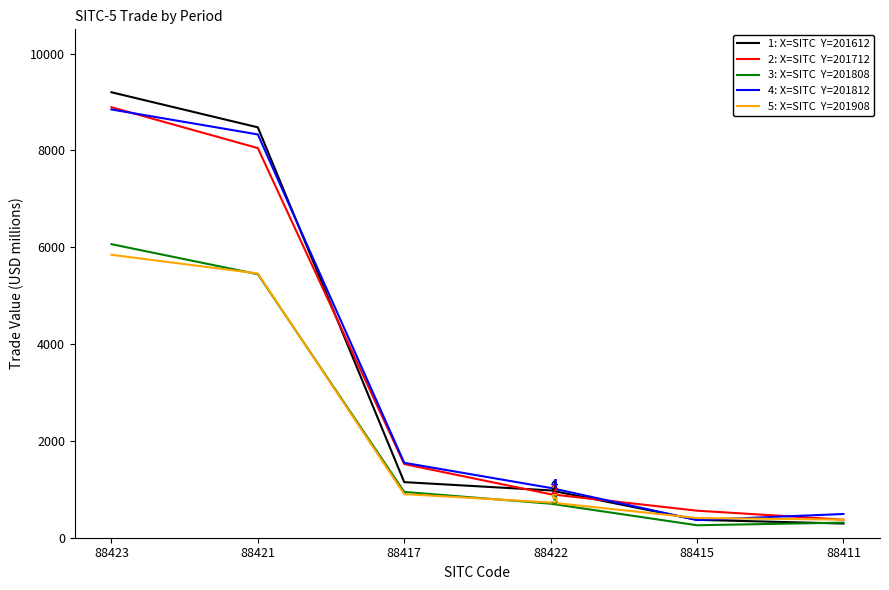

What is the minimum value shown in the chart?

257.6